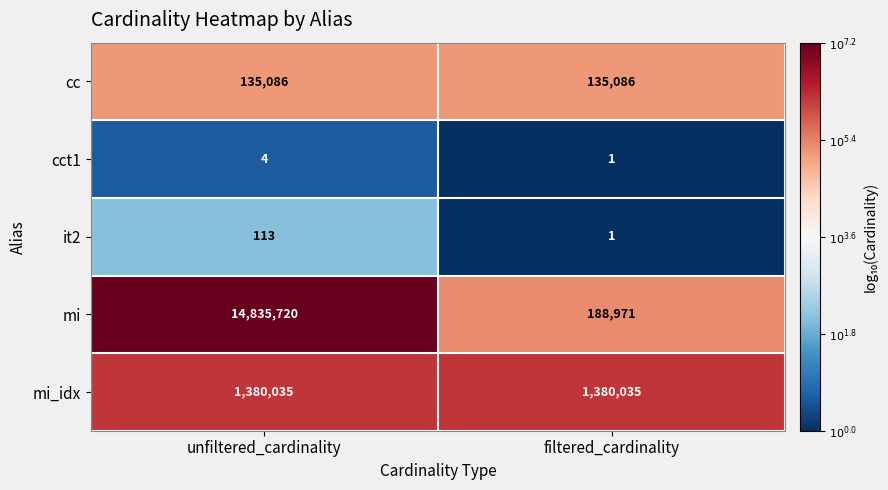

At which category does the chart reach its minimum across all series?

filtered_cardinality